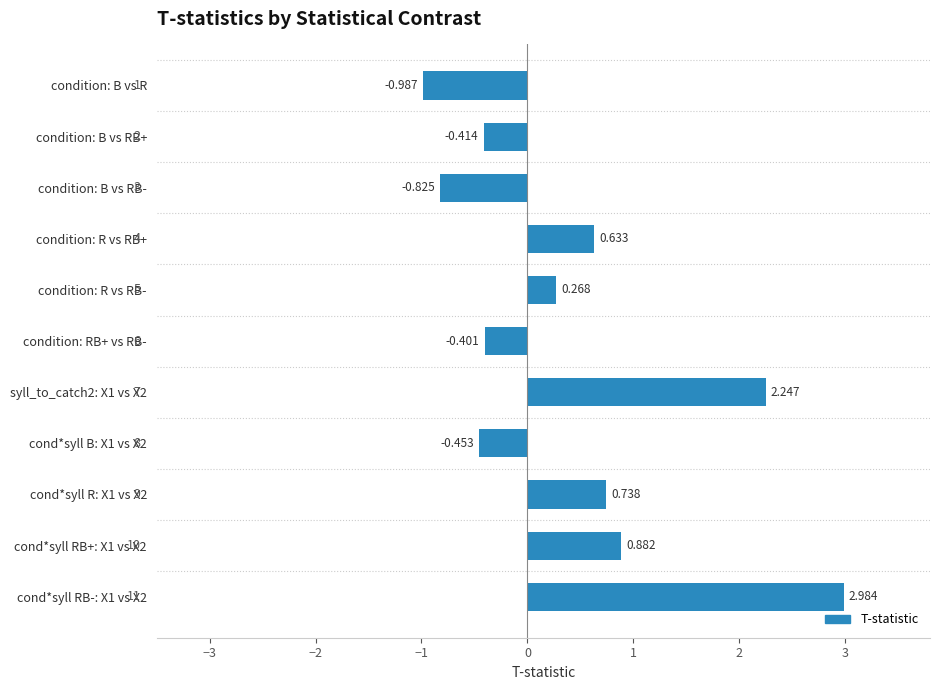

Rank the categories by value from highest to lowest.

cond*syll RB-: X1 vs X2, syll_to_catch2: X1 vs X2, cond*syll RB+: X1 vs X2, cond*syll R: X1 vs X2, condition: R vs RB+, condition: R vs RB-, condition: RB+ vs RB-, condition: B vs RB+, cond*syll B: X1 vs X2, condition: B vs RB-, condition: B vs R